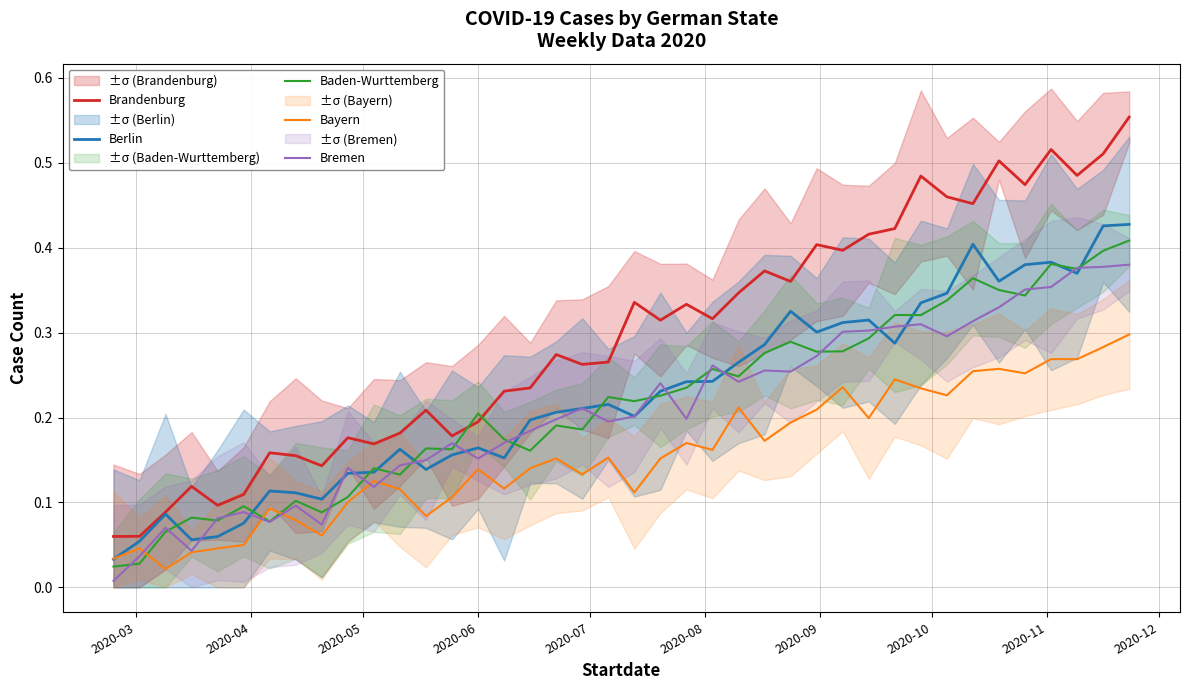

How many lines are shown in the chart?

5